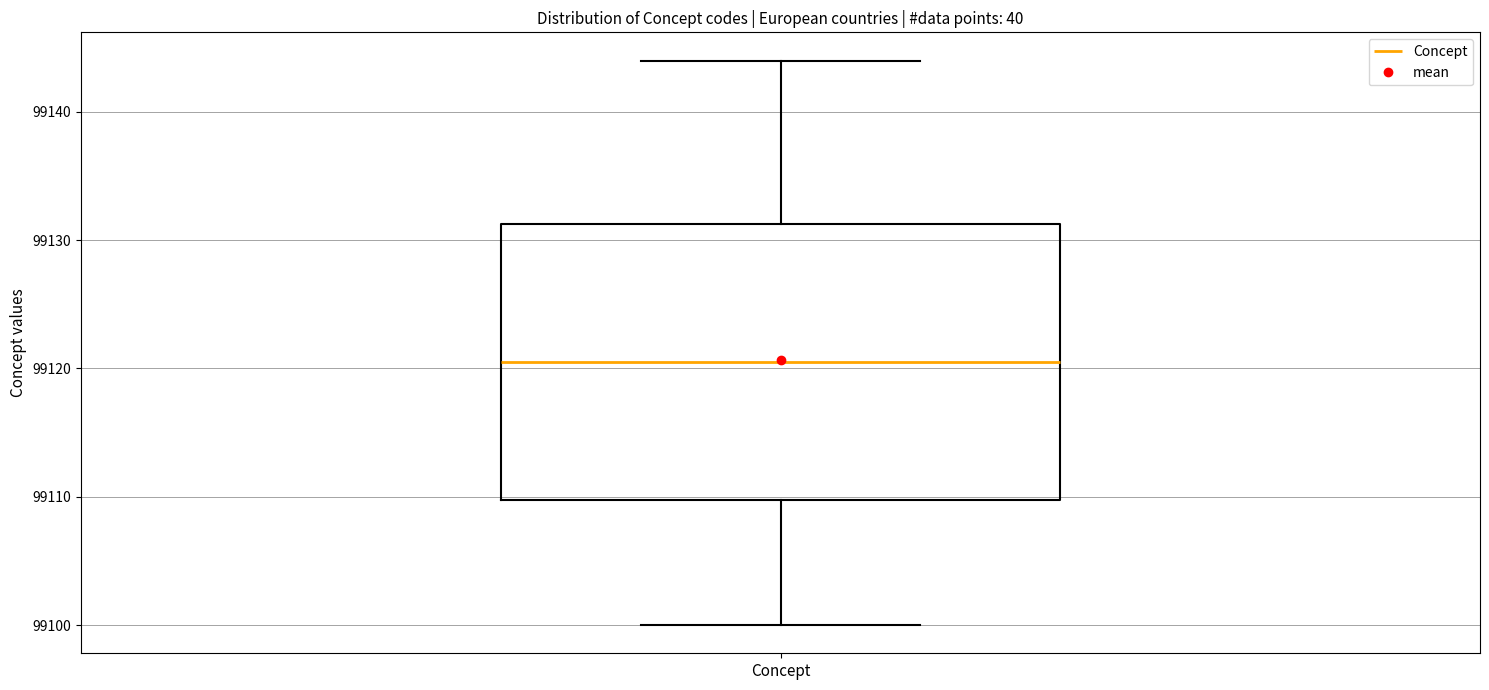

Transcribe this box plot: give where the median line is, the range the box spans, and where the two whiskers end, as read against the y-axis. The values are not printed on the chart, so give them approximately, as read against the axis.

median 99121, box 99110 to 99131, whiskers 99100 to 99144